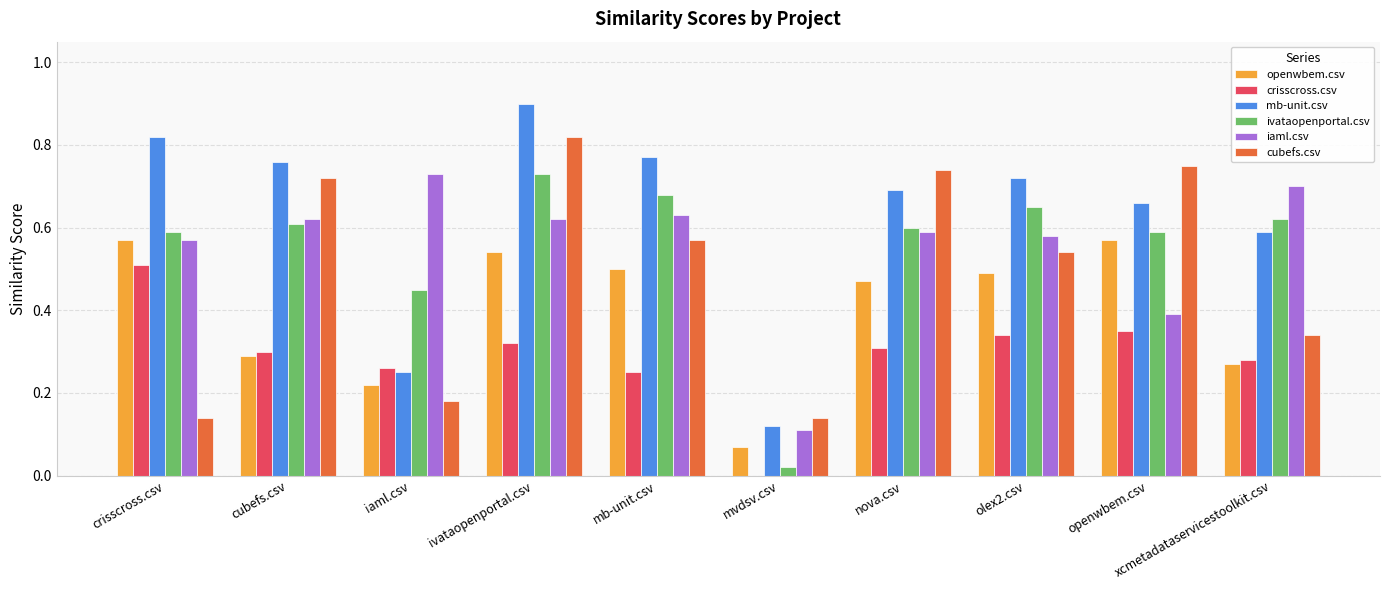

What is the sum of all cubefs.csv values?

4.9